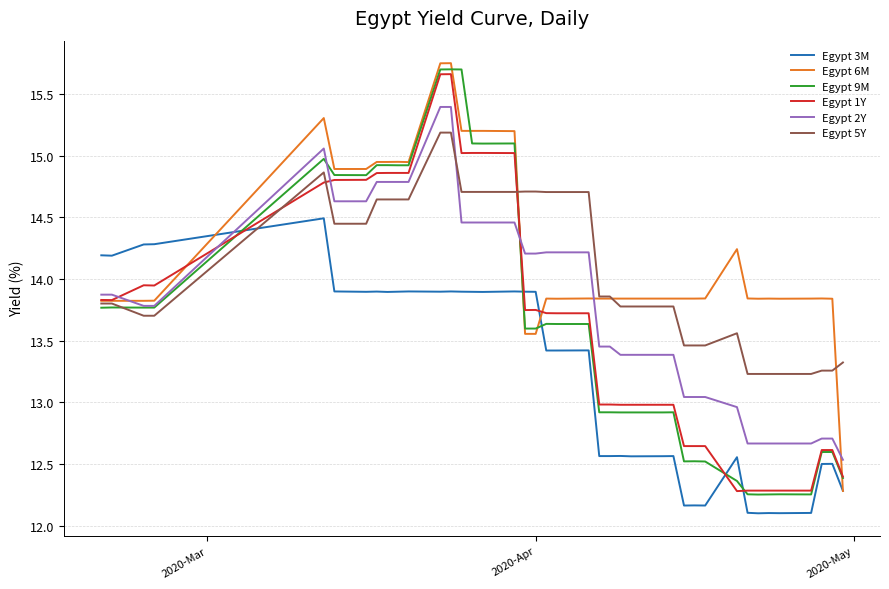

True or false: Egypt 5Y and Egypt 2Y cross at least once.

True